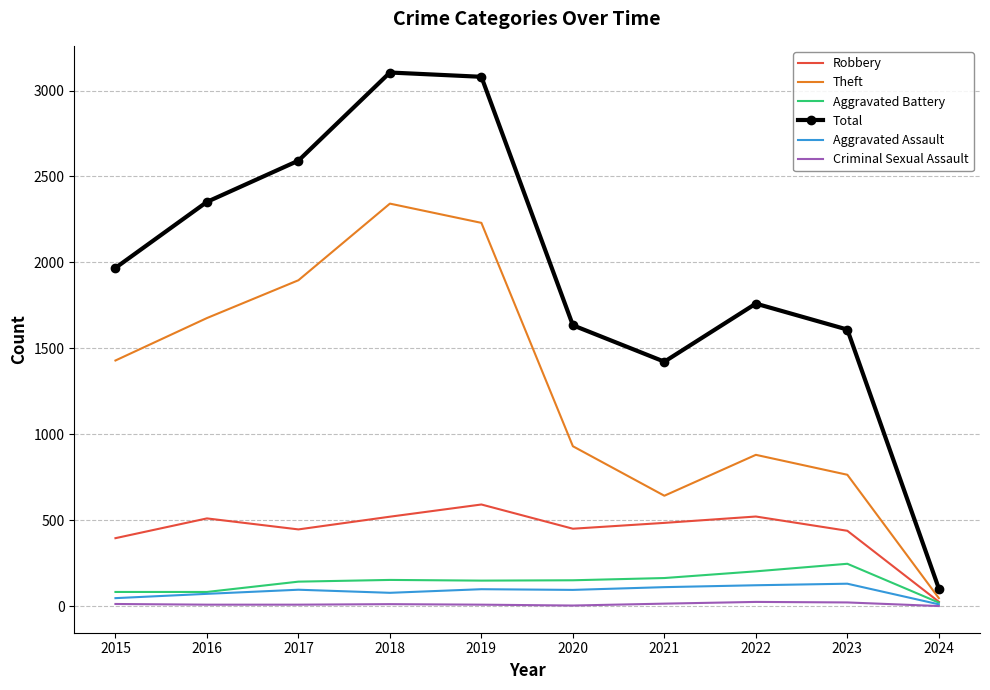

What is the highest value of the Total series?

3105